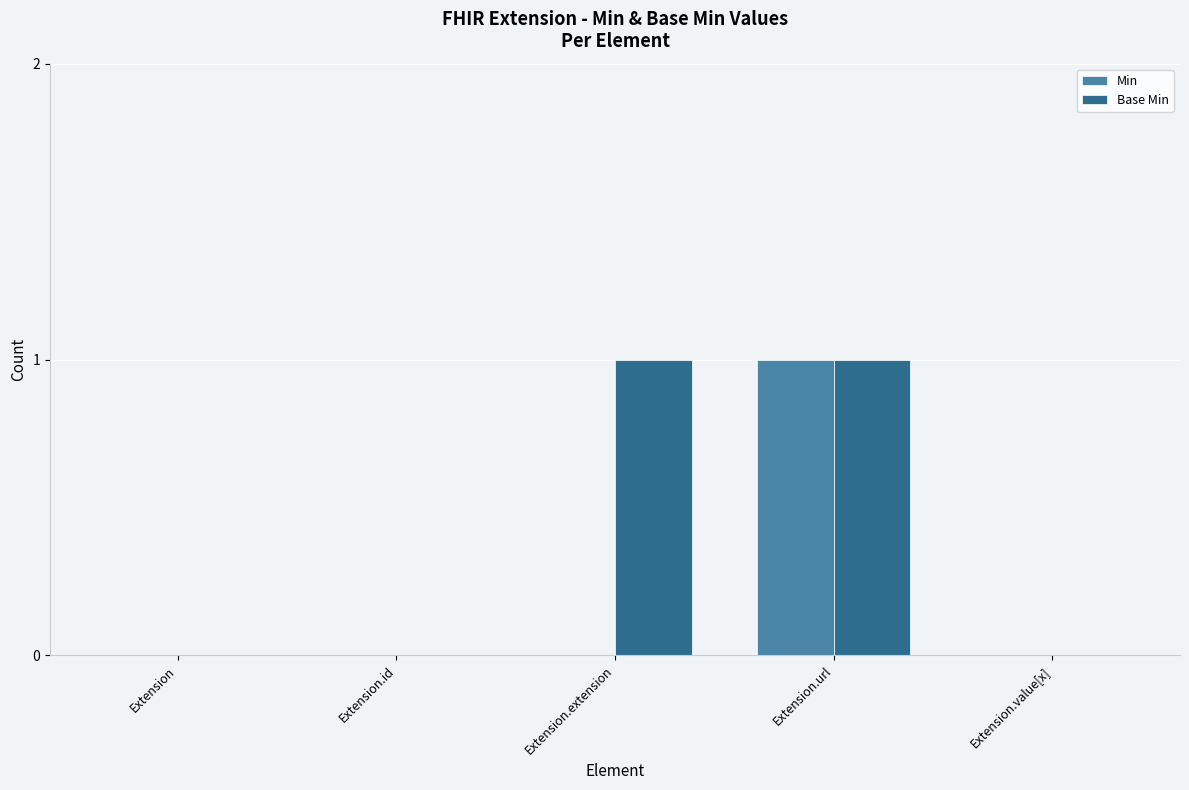

Is the value of Min at Extension.url greater than the value of Base Min at Extension.id?

Yes